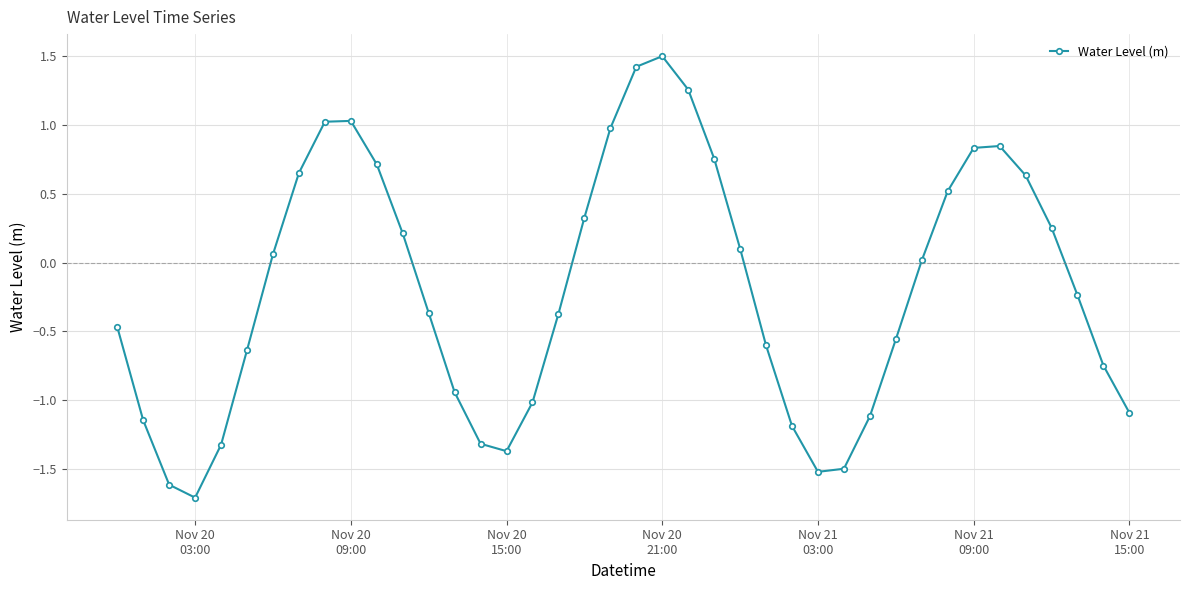

Does the chart display data point markers on the line(s)?

Yes